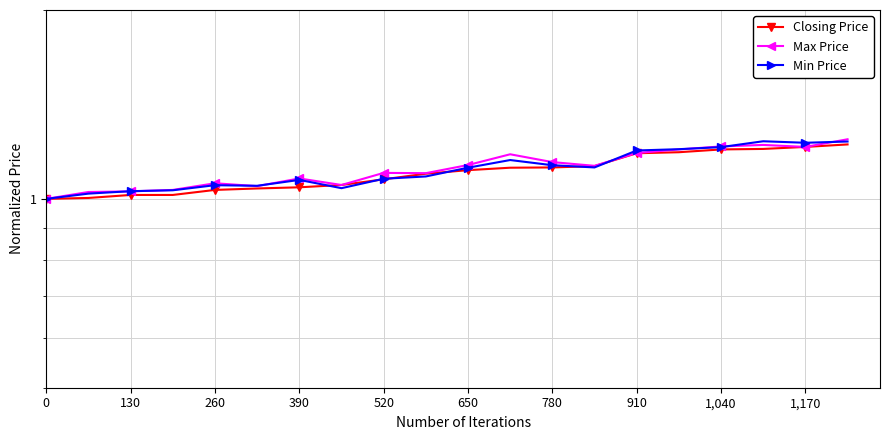

Which series has the widest spread of values?

Max Price